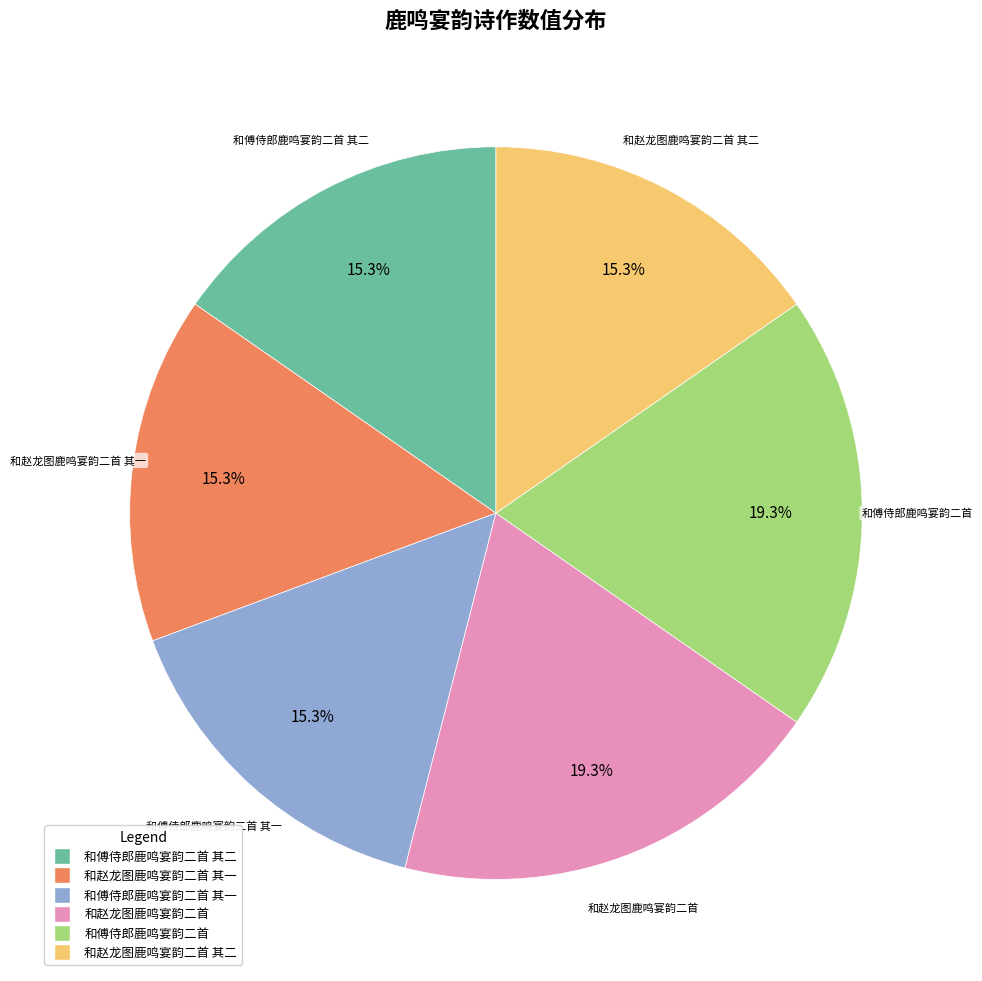

The 和赵龙图鹿鸣宴韵二首 slice represents 19% of the pie. True or false?

True